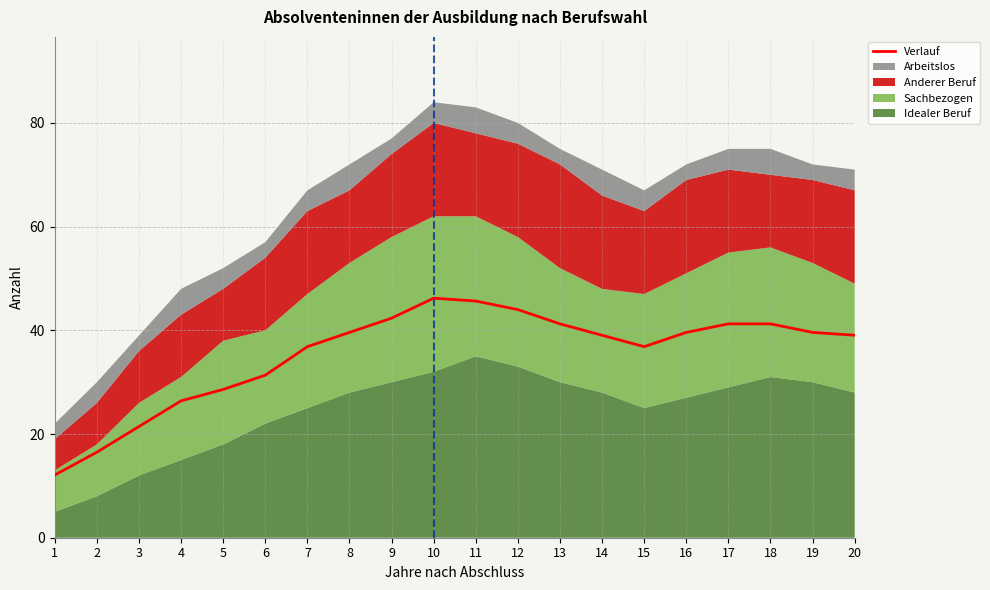

Which label corresponds to the largest value in the chart?

10